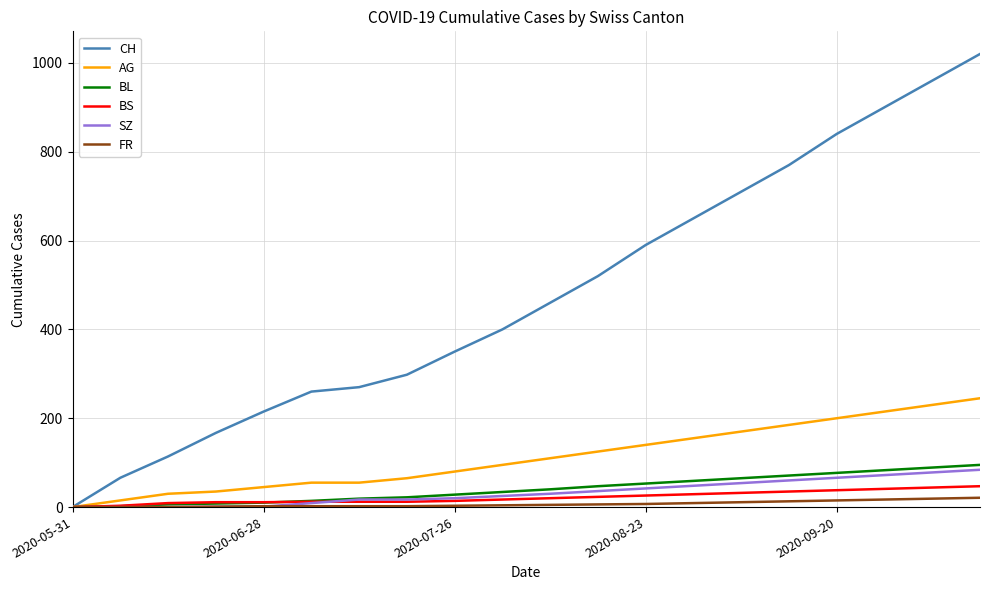

Which series has the largest range (max minus min)?

CH